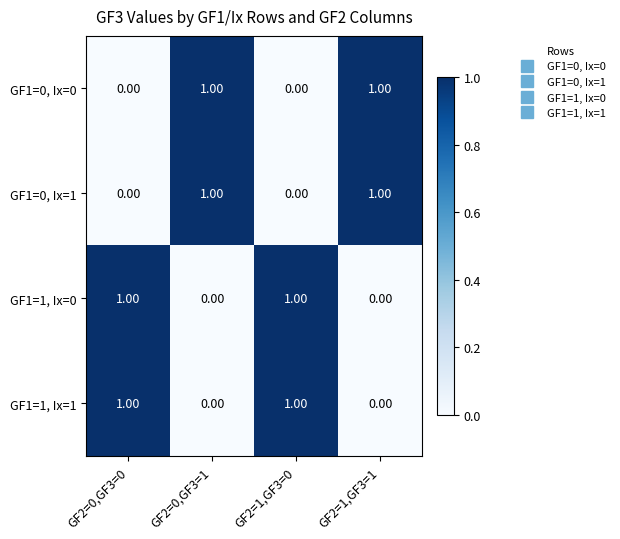

At how many categories does at least one series exceed 0?

4